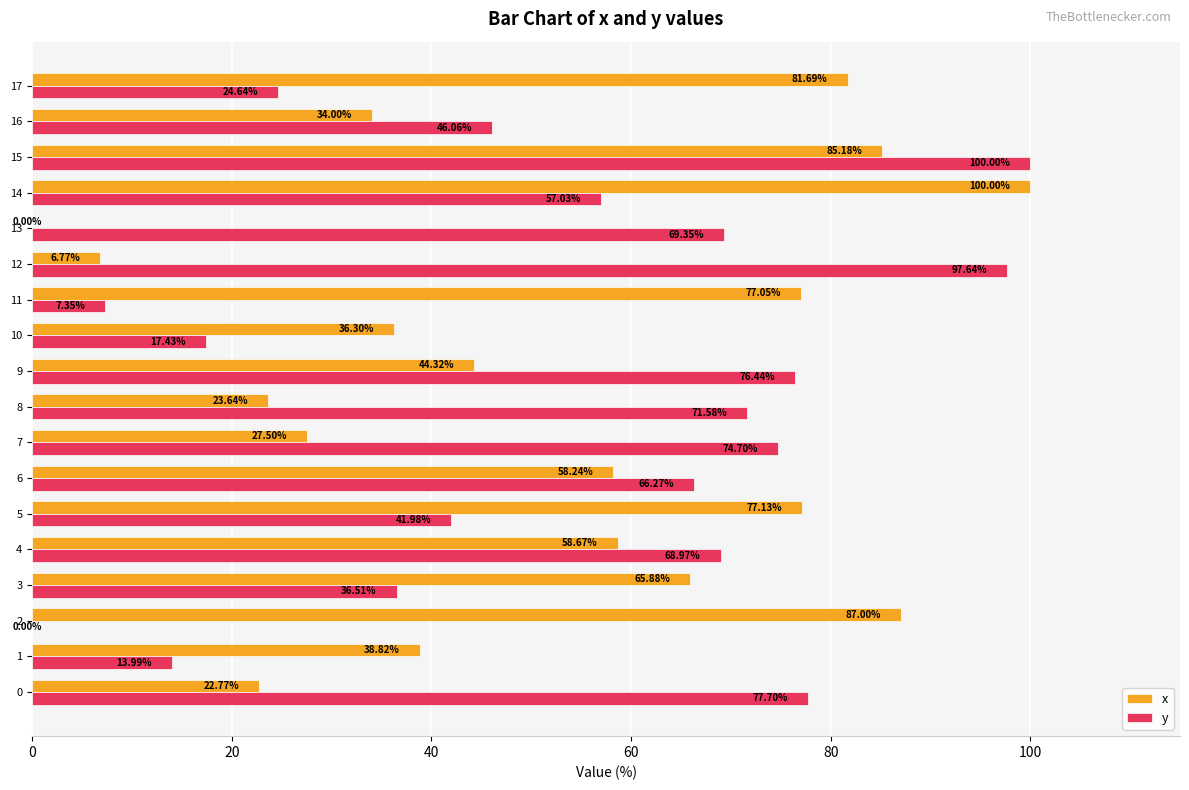

At which category is the sum across all series the highest?

15